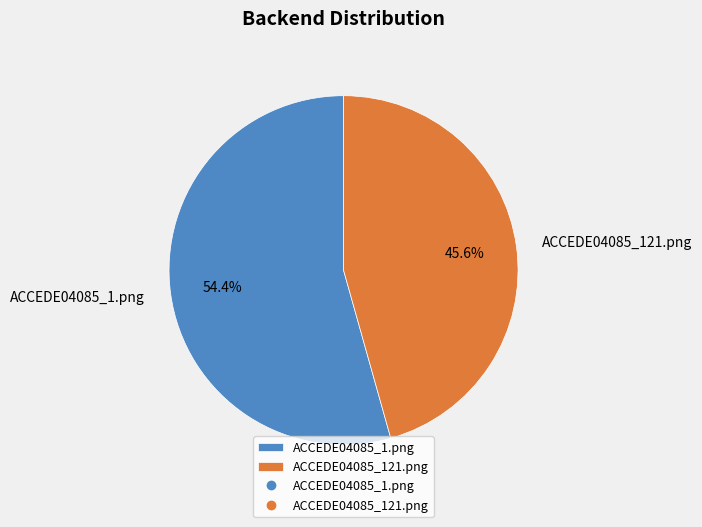

To the nearest percent, what percentage of the pie is ACCEDE04085_1.png?

54%